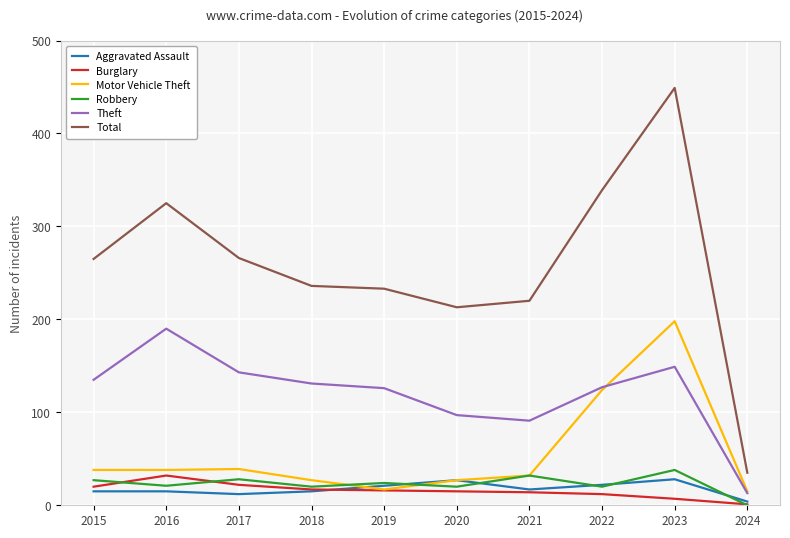

What is the average value of the Motor Vehicle Theft series?

56